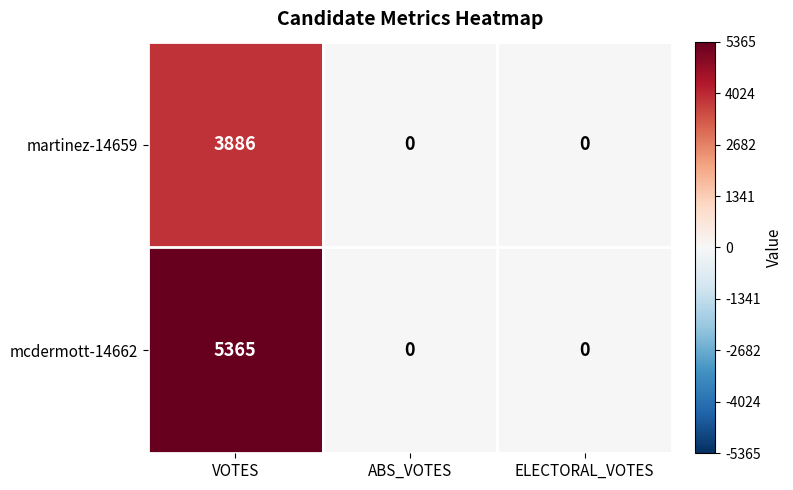

List the series in order of their peak value, lowest first.

martinez-14659, mcdermott-14662